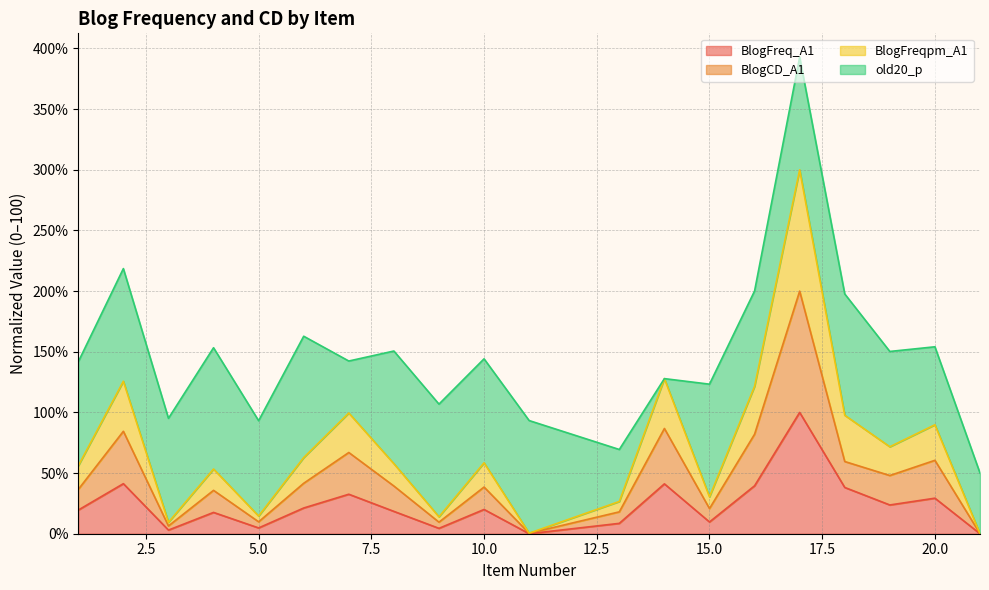

What is the maximum value for BlogFreq_A1?

100.0